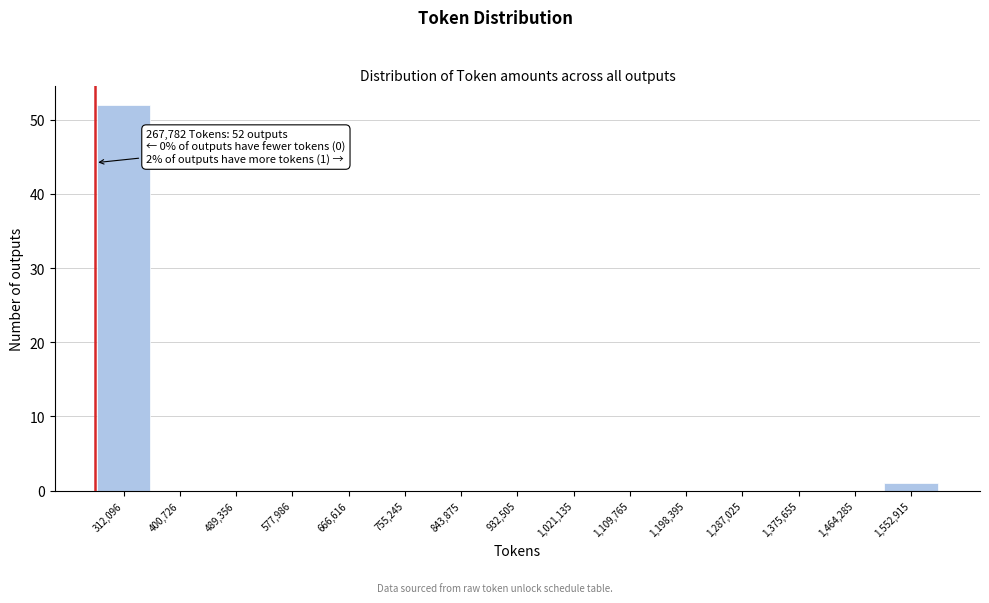

Over which range of the x-axis is the bar tallest?

270000 to 360000